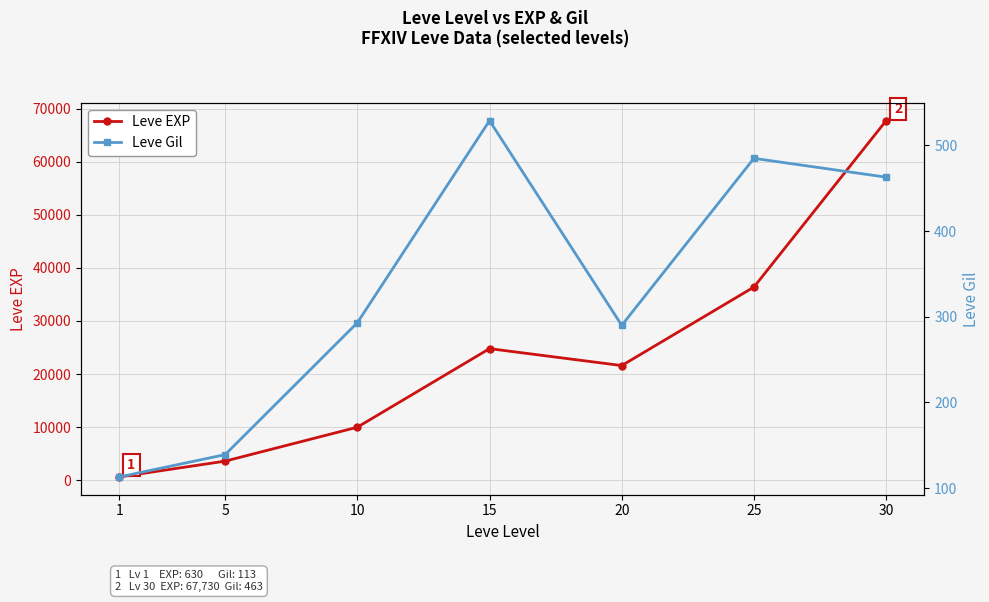

What is the value of the Leve EXP point at the 4th from the left?

24790